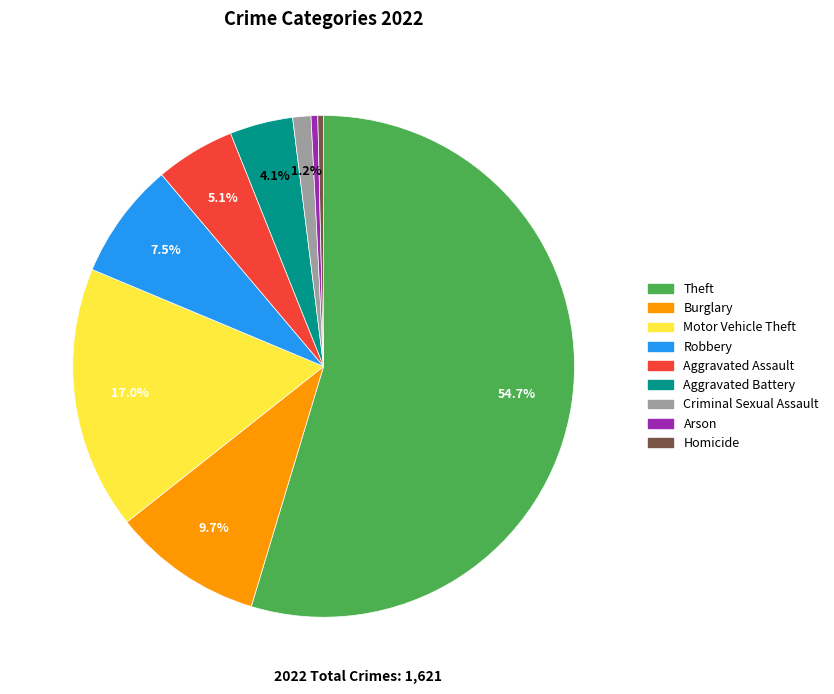

Which slice is the largest?

Theft